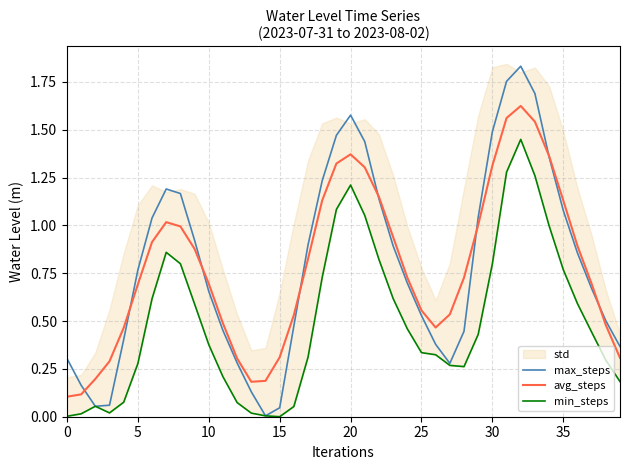

Is it true that avg_steps equals 1.5 at 30?

False